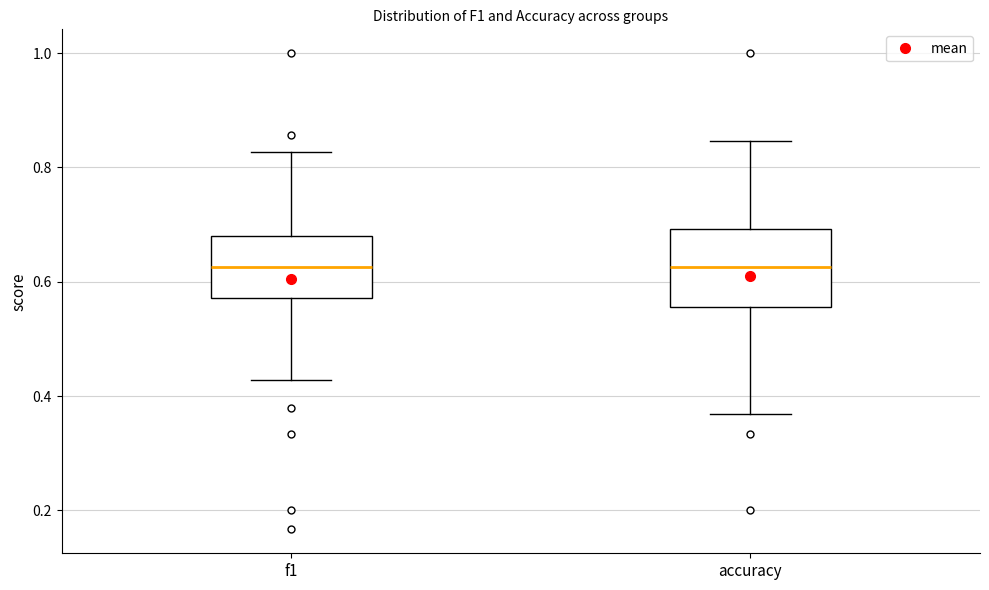

Reading left to right, transcribe this box plot: for each box, give where its median line is, the range the box spans, and where its two whiskers end, as read against the y-axis. The values are not printed on the chart, so give them approximately, as read against the axis.

f1: median 0.62, box 0.58 to 0.68, whiskers 0.42 to 0.82
accuracy: median 0.62, box 0.56 to 0.70, whiskers 0.36 to 0.84